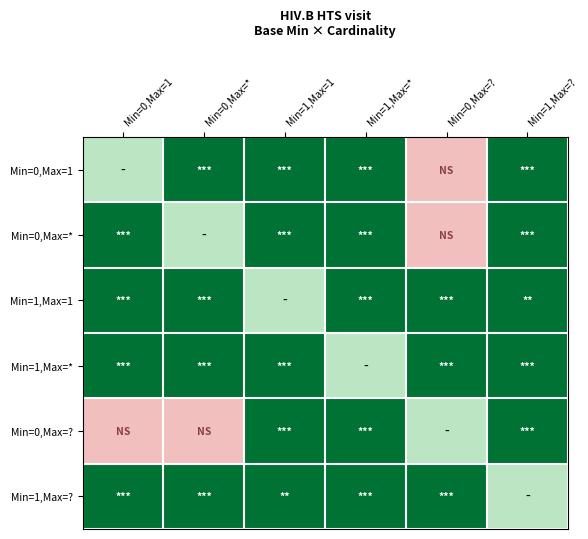

Rank the series by their maximum value, from highest to lowest.

Min=0,Max=1, Min=0,Max=*, Min=1,Max=1, Min=1,Max=*, Min=0,Max=?, Min=1,Max=?